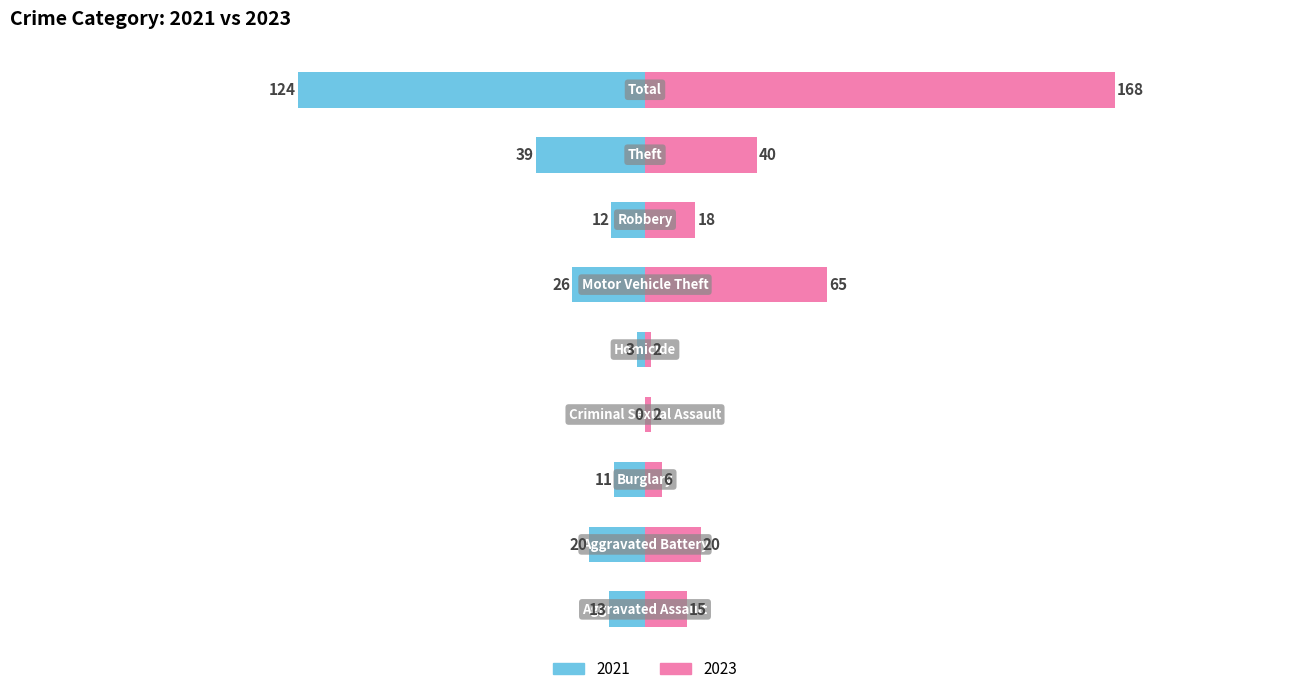

What position from the right is Theft?

2